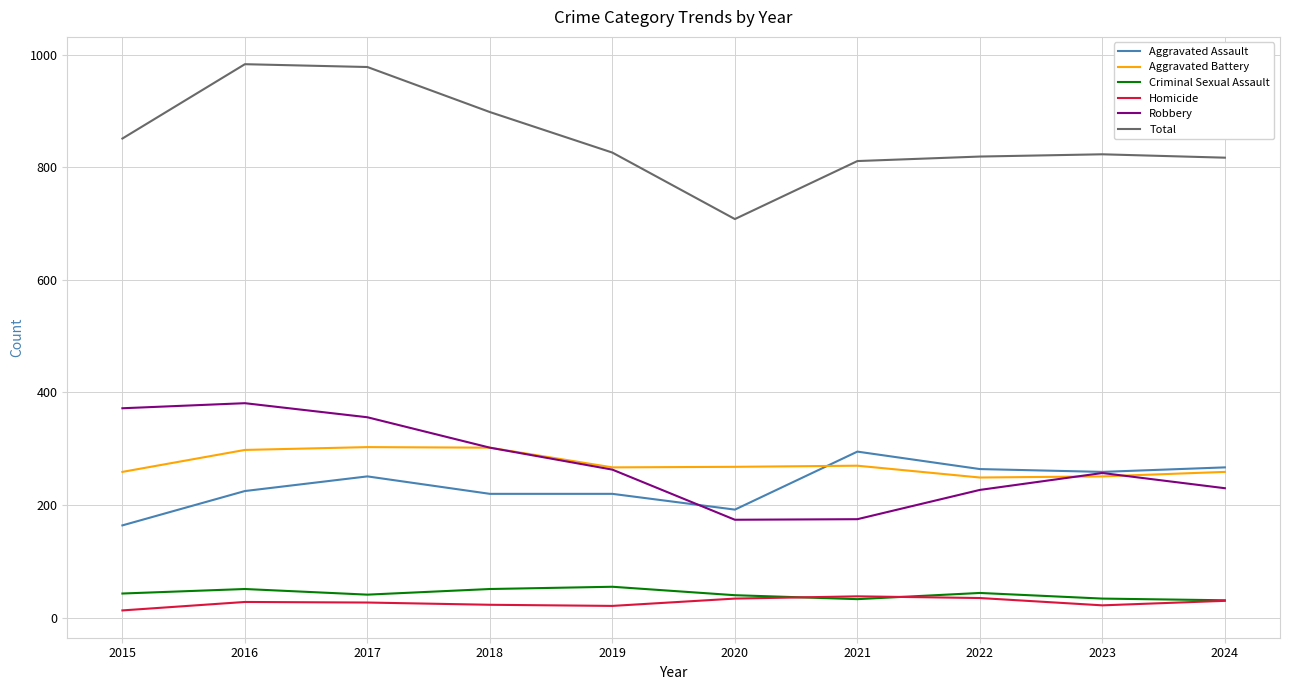

What is the minimum value for Aggravated Battery?

249